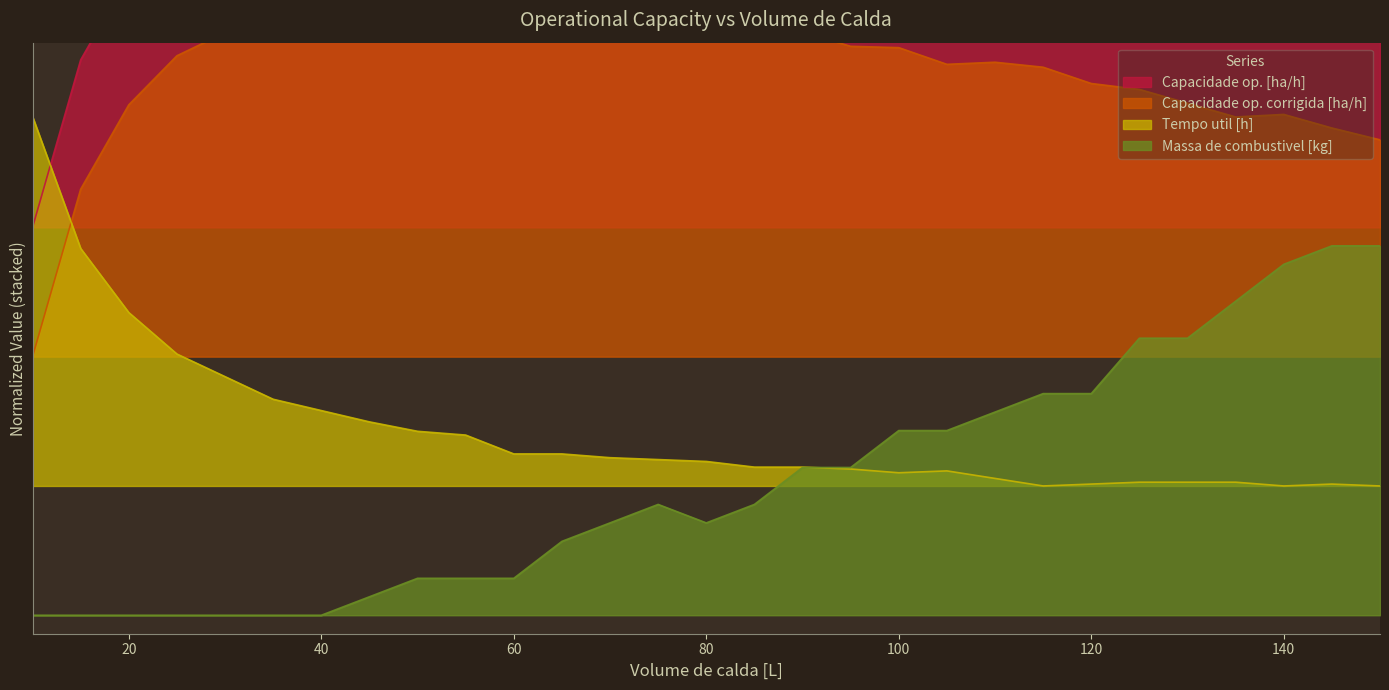

Reading right to left, list all the values displayed in this chart.

Capacidade op. [ha/h]: 150=1.3	145=1.3	140=1.4	135=1.3	130=1.4	125=1.4	120=1.4	115=1.5	110=1.5	105=1.5	100=1.5	95=1.5	90=1.6	85=1.6	80=1.6	75=1.6	70=1.7	65=1.7	60=1.7	55=1.7	50=1.7	45=1.7	40=1.7	35=1.6	30=1.6	25=1.5	20=1.4	15=1.2	10=0.7
Capacidade op. corrigida [ha/h]: 150=1.6	145=1.7	140=1.7	135=1.7	130=1.7	125=1.8	120=1.8	115=1.8	110=1.8	105=1.8	100=1.9	95=1.9	90=1.9	85=1.9	80=2.0	75=2.0	70=2.0	65=2.0	60=2.0	55=2.0	50=2.0	45=2.0	40=2.0	35=2.0	30=1.9	25=1.9	20=1.7	15=1.5	10=1.0
Tempo util [h]: 150=0.3	145=0.4	140=0.3	135=0.4	130=0.4	125=0.4	120=0.4	115=0.3	110=0.4	105=0.4	100=0.4	95=0.4	90=0.4	85=0.4	80=0.4	75=0.4	70=0.4	65=0.4	60=0.4	55=0.5	50=0.5	45=0.5	40=0.6	35=0.6	30=0.6	25=0.7	20=0.8	15=1.0	10=1.3
Massa de combustivel [kg]: 150=1.0	145=1.0	140=0.9	135=0.8	130=0.7	125=0.7	120=0.6	115=0.6	110=0.5	105=0.5	100=0.5	95=0.4	90=0.4	85=0.3	80=0.2	75=0.3	70=0.2	65=0.2	60=0.1	55=0.1	50=0.1	45=0.0	40=0.0	35=0.0	30=0.0	25=0.0	20=0.0	15=0.0	10=0.0